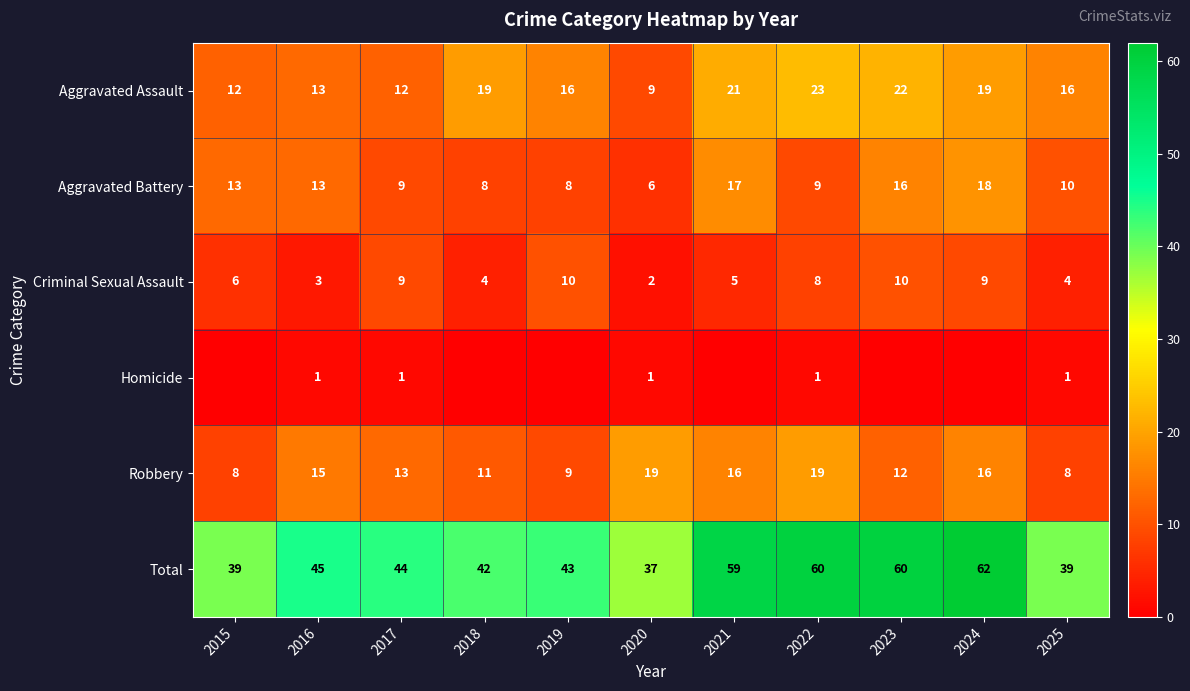

Between 2025 and 2018, which is larger?

2018